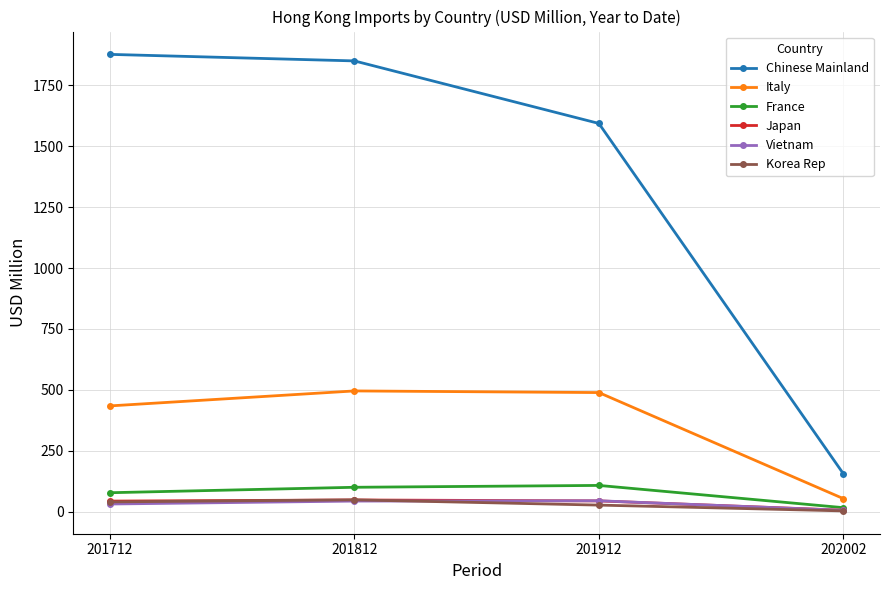

Does the chart display data point markers on the line(s)?

Yes